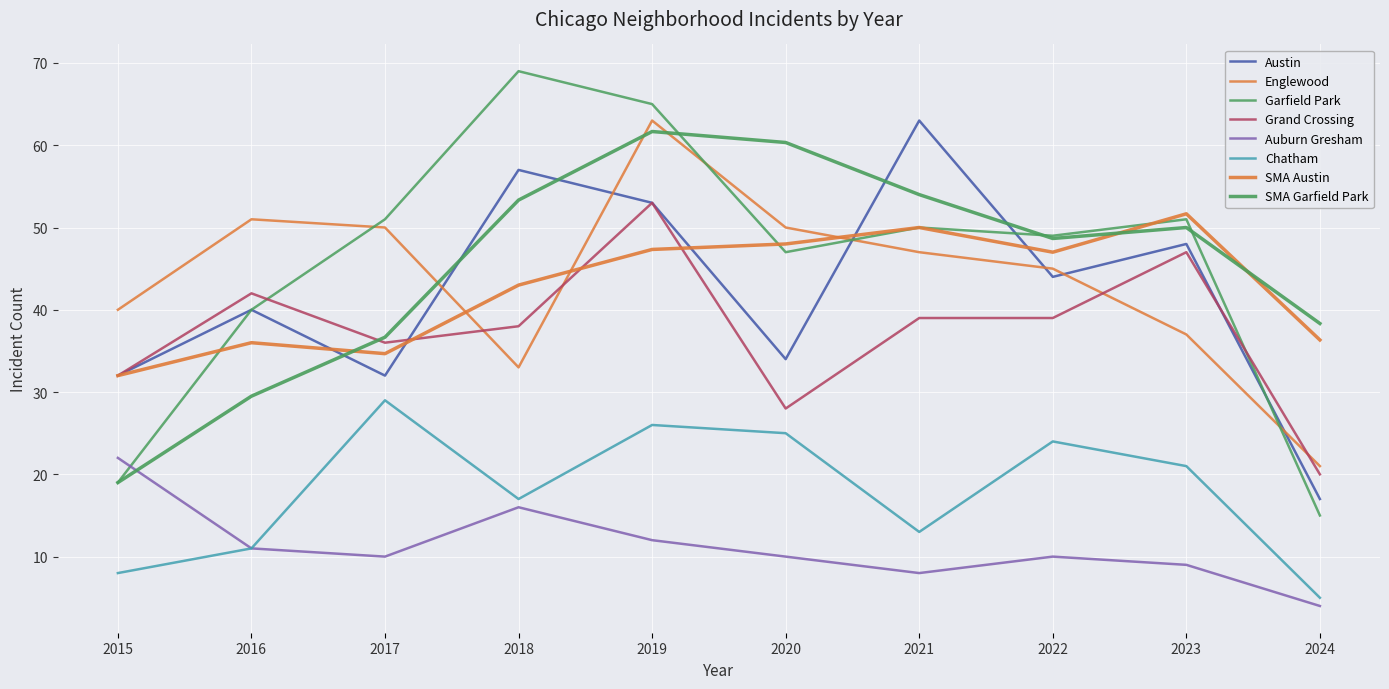

Does the chart have visible grid lines?

Yes